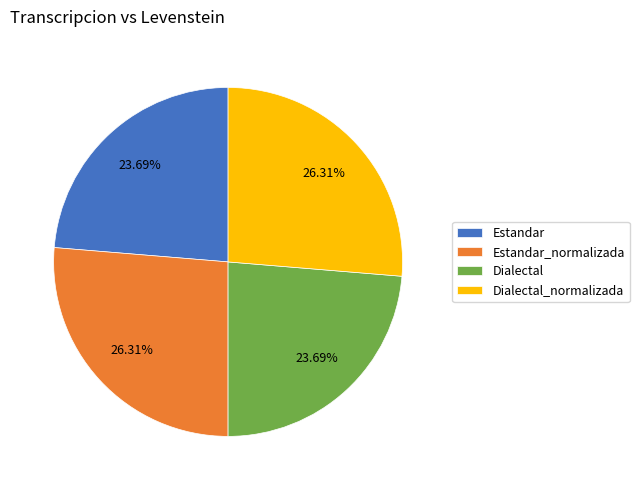

Is it true that Dialectal is 24% of the pie?

True